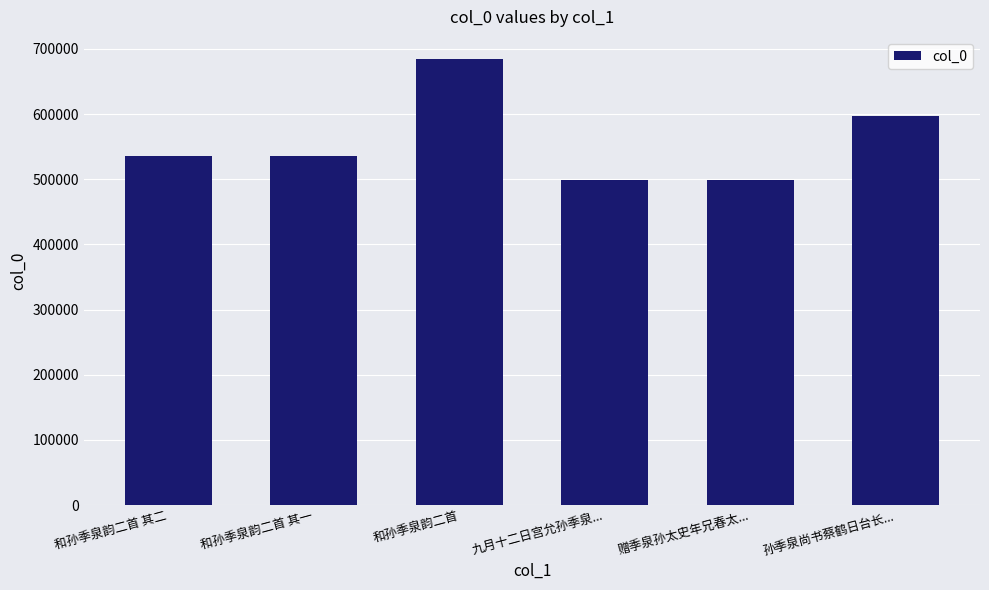

Which has a higher value, 和孙季泉韵二首 其二 or 九月十二日宫允孙季泉...?

和孙季泉韵二首 其二